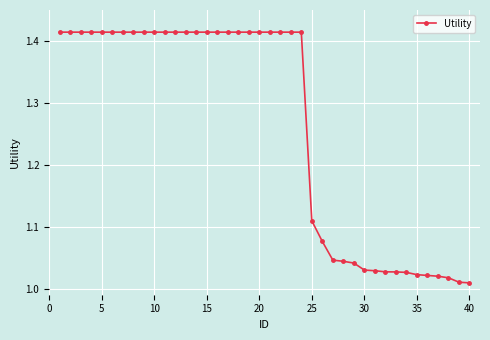

What is the average value?

1.3